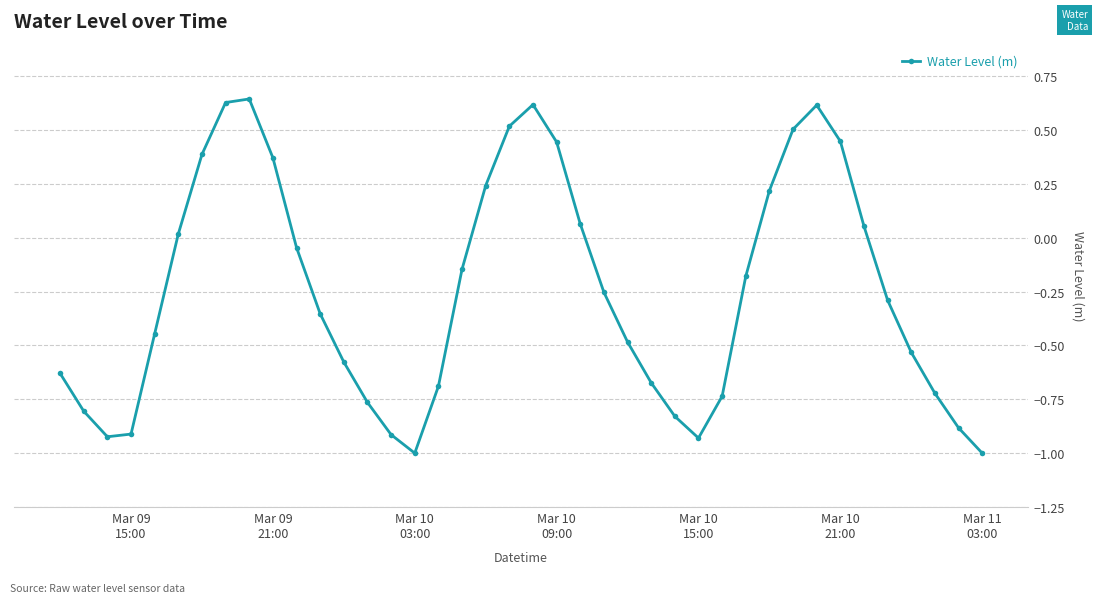

Is this an area chart (filled region under the line)?

No